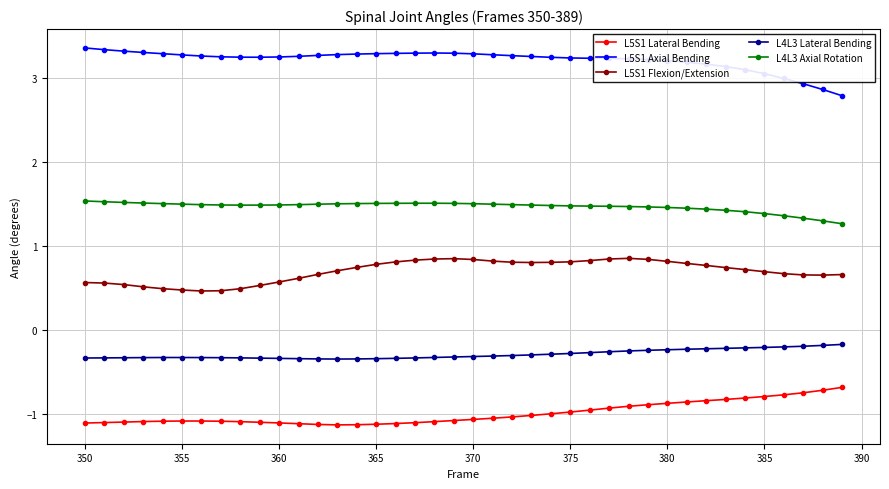

What are all the series names shown in the legend?

L5S1 Lateral Bending, L5S1 Axial Bending, L5S1 Flexion/Extension, L4L3 Lateral Bending, L4L3 Axial Rotation